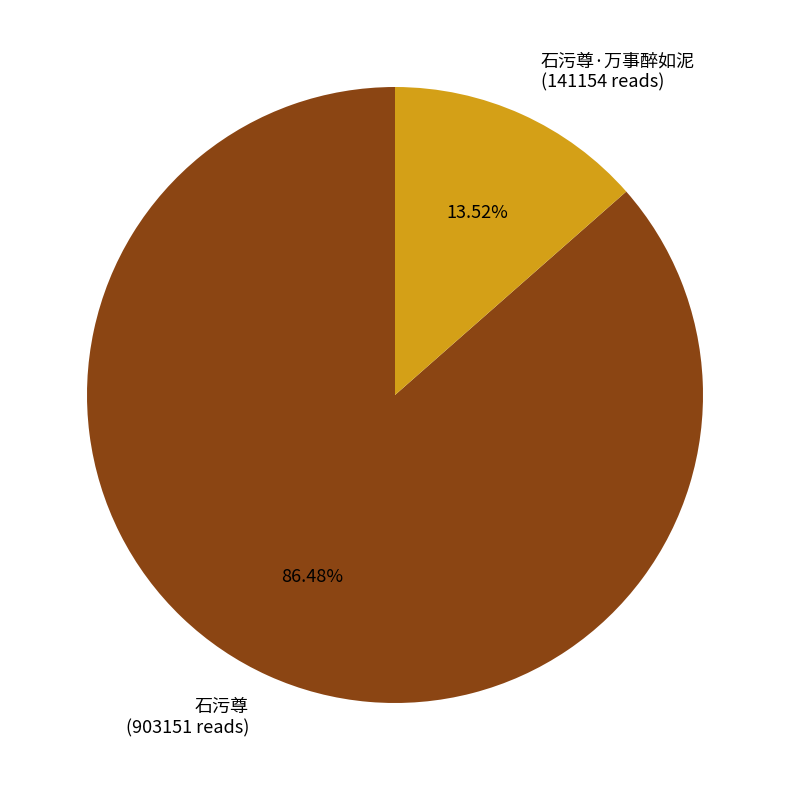

Which category has the biggest portion of the pie?

石污尊 (903151 reads)